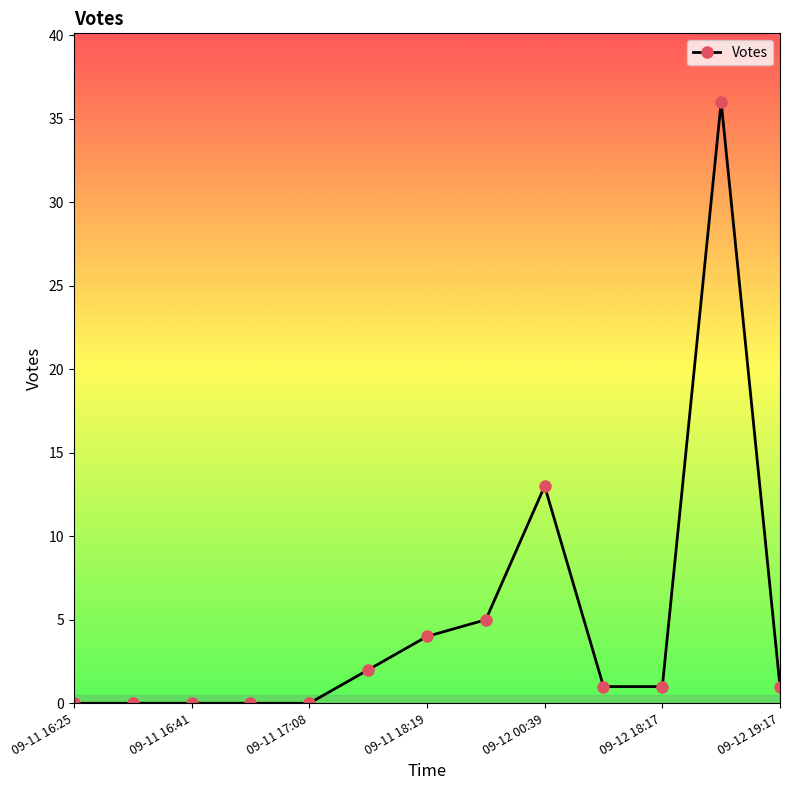

What is the value of the 7th point from the left?

4